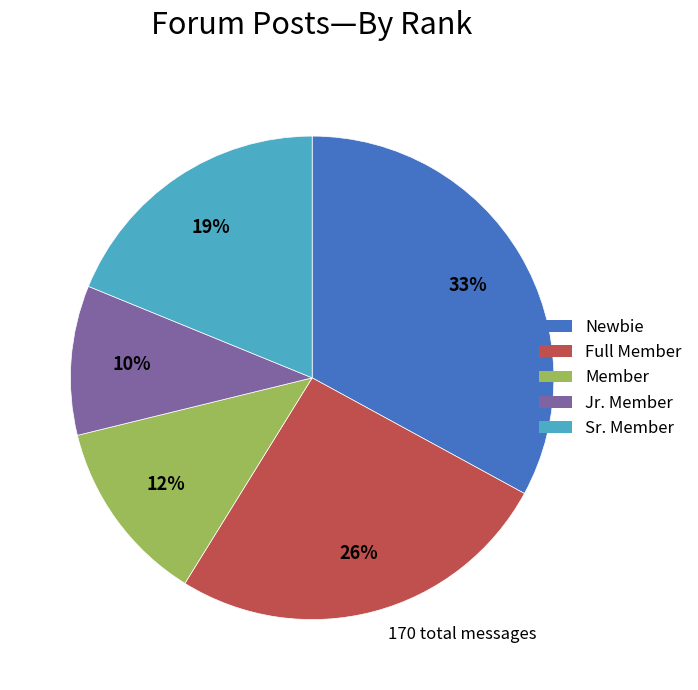

Rank the categories by value from lowest to highest.

Jr. Member, Member, Sr. Member, Full Member, Newbie